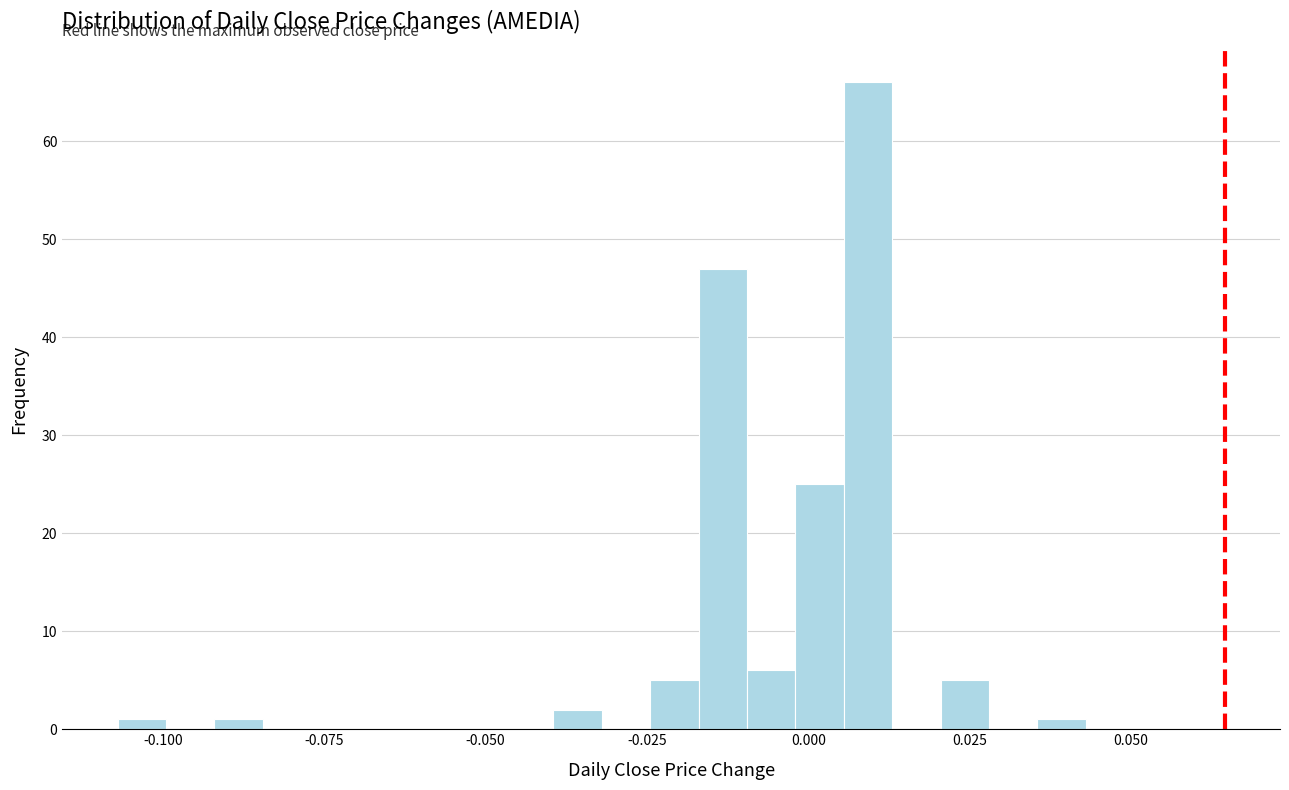

Read against the x-axis, roughly where is the centre of the tallest bar?

0.010